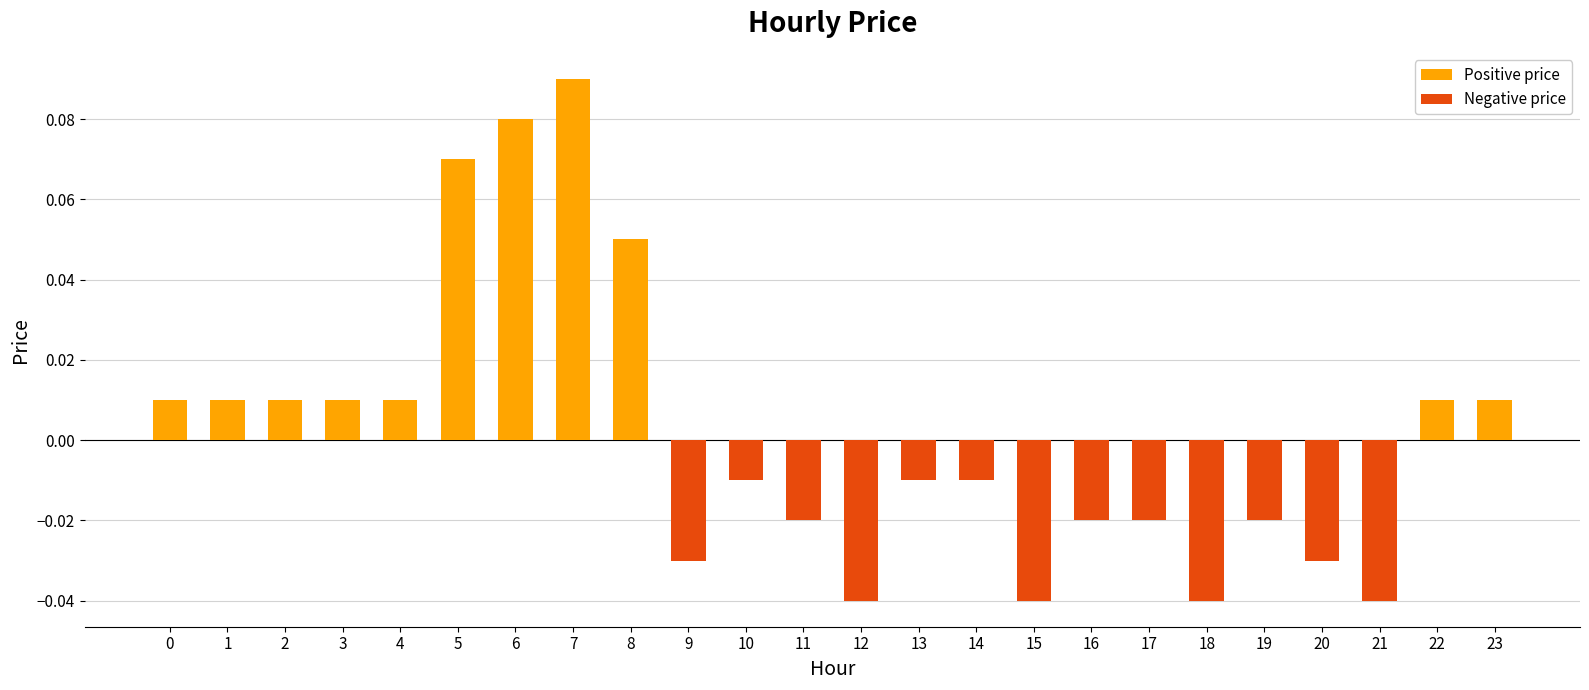

What is the change in value from 8 to 21?

-0.1